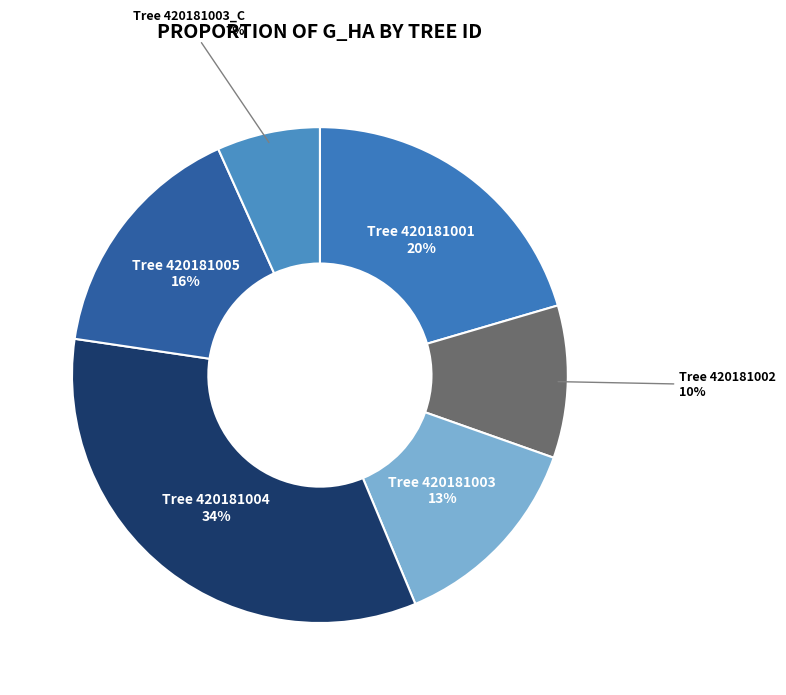

To the nearest percent, what is the difference between the Tree 420181005 and Tree 420181004 slice percentages?

18%